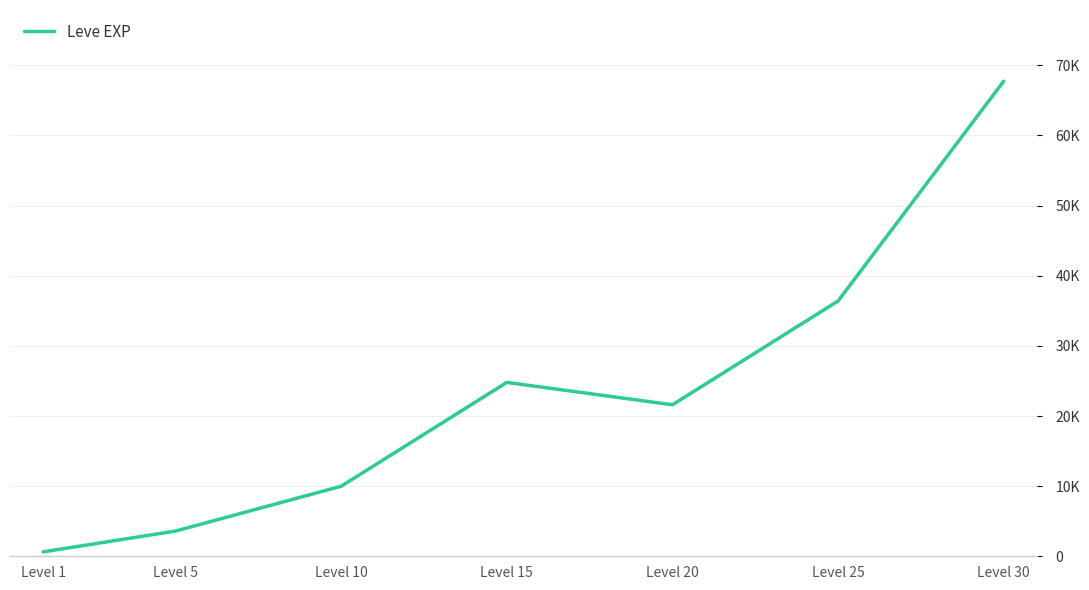

Is this an area chart (filled region under the line)?

No